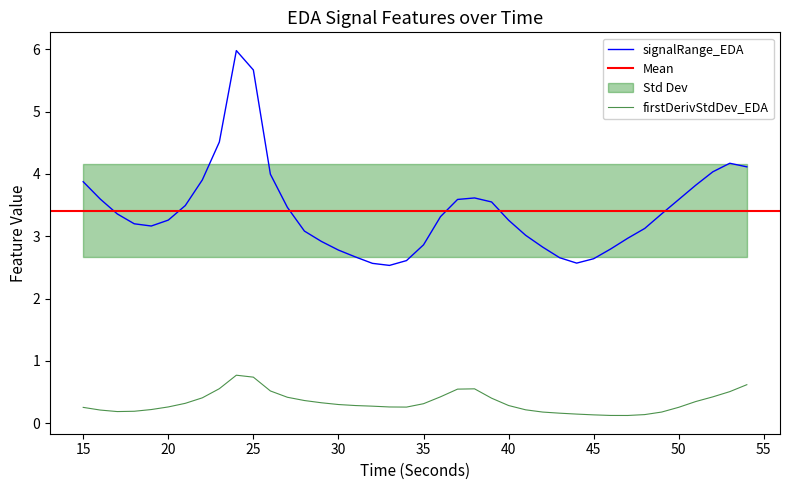

What is the minimum value for signalRange_EDA?

2.5